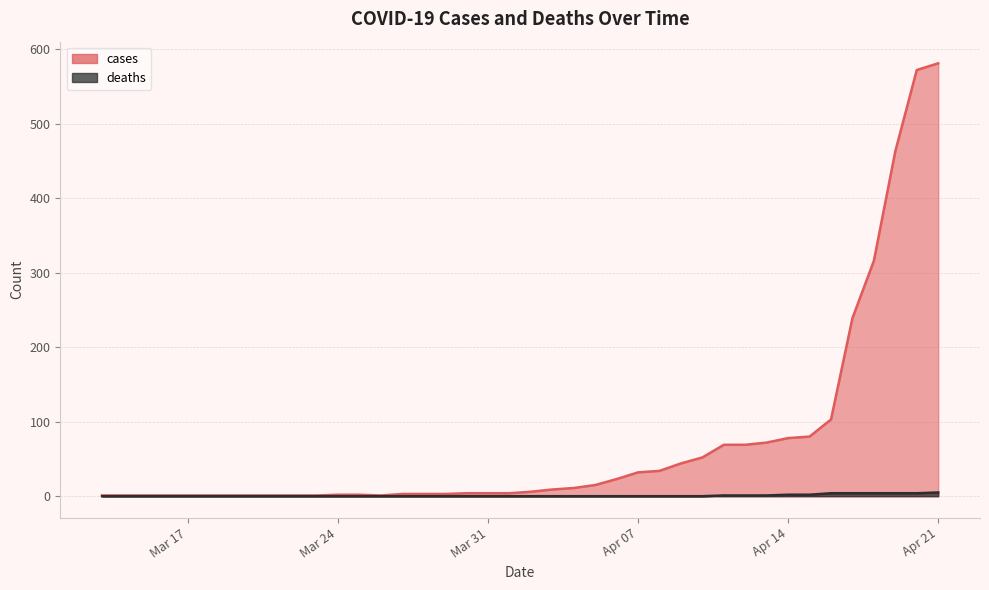

Is the value of deaths at 2020-03-27 greater than the value of cases at 2020-04-12?

No